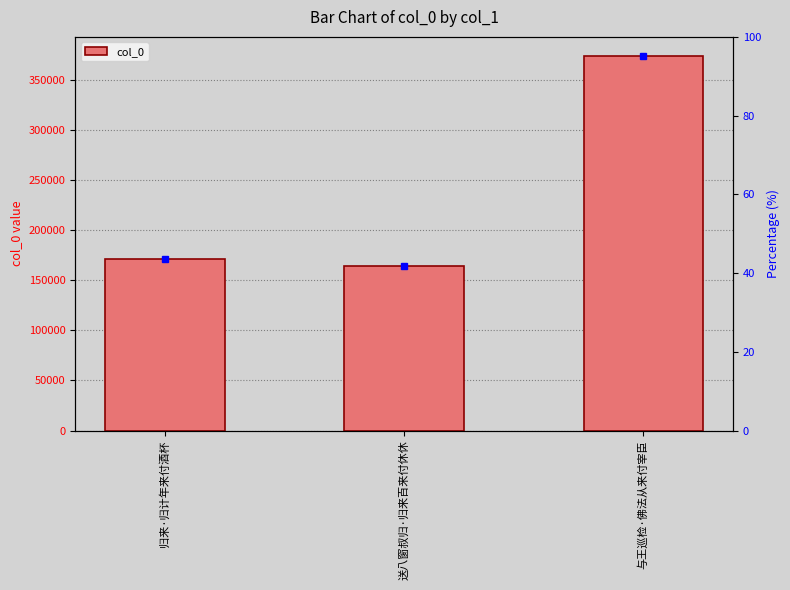

Is it true that the value at 送八窗叔归·归来百来付休休 is 164534?

True